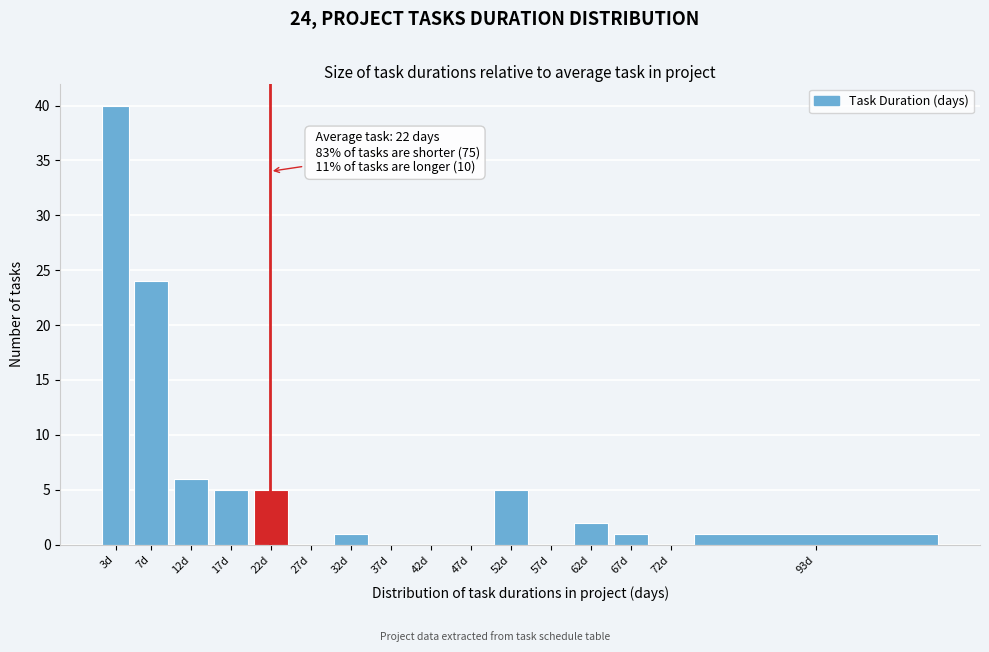

Reading right to left, transcribe all the data shown in this chart.

93d=1	72d=0	67d=1	62d=2	57d=0	52d=5	47d=0	42d=0	37d=0	32d=1	27d=0	22d=5	17d=5	12d=6	7d=24	3d=40